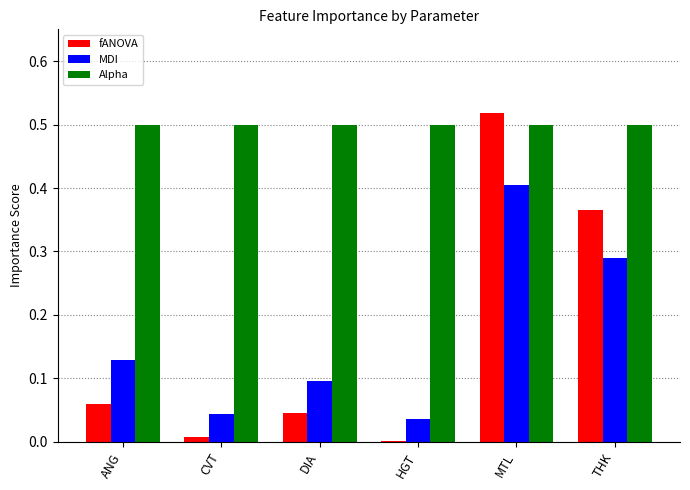

What is the sum of all MDI values?

1.0